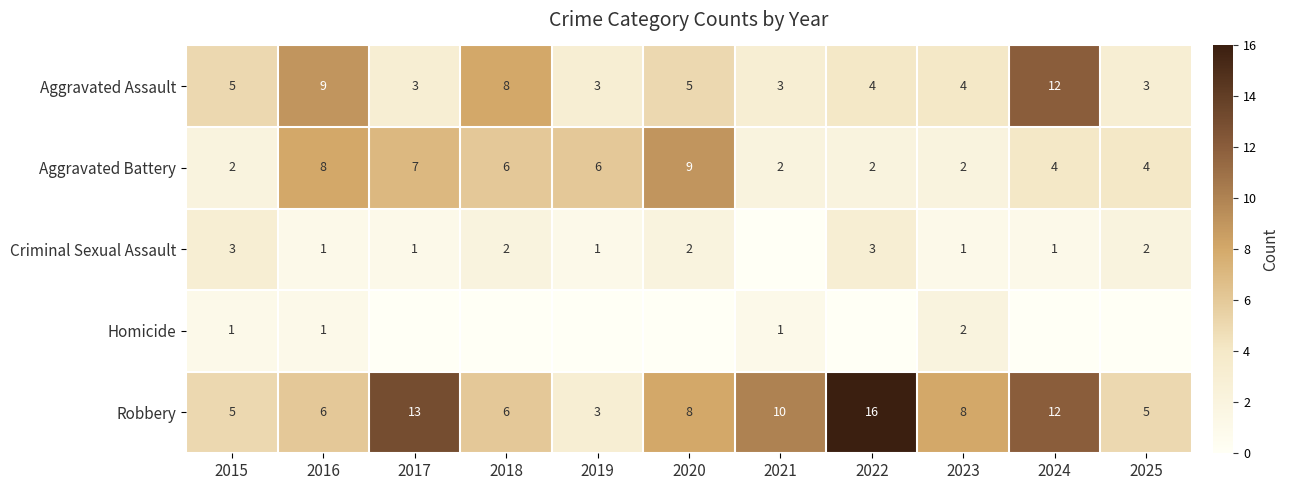

Which category has the lowest value in the Robbery series?

2019